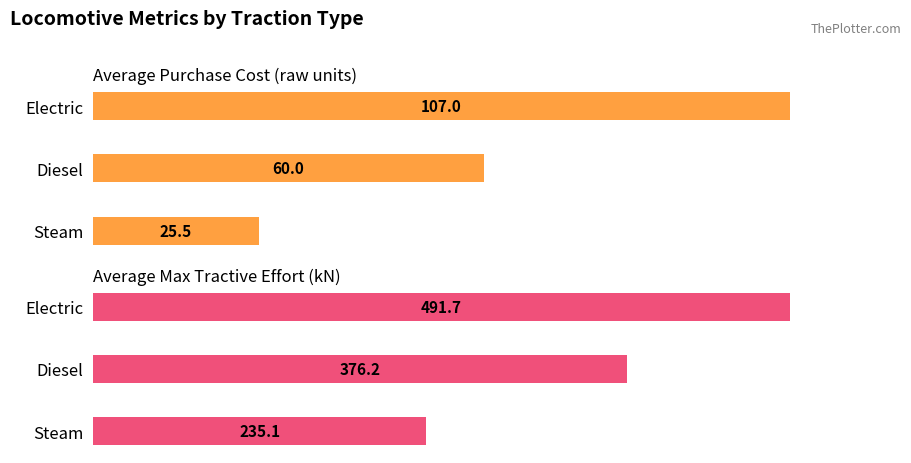

How many data points does each series have?

3